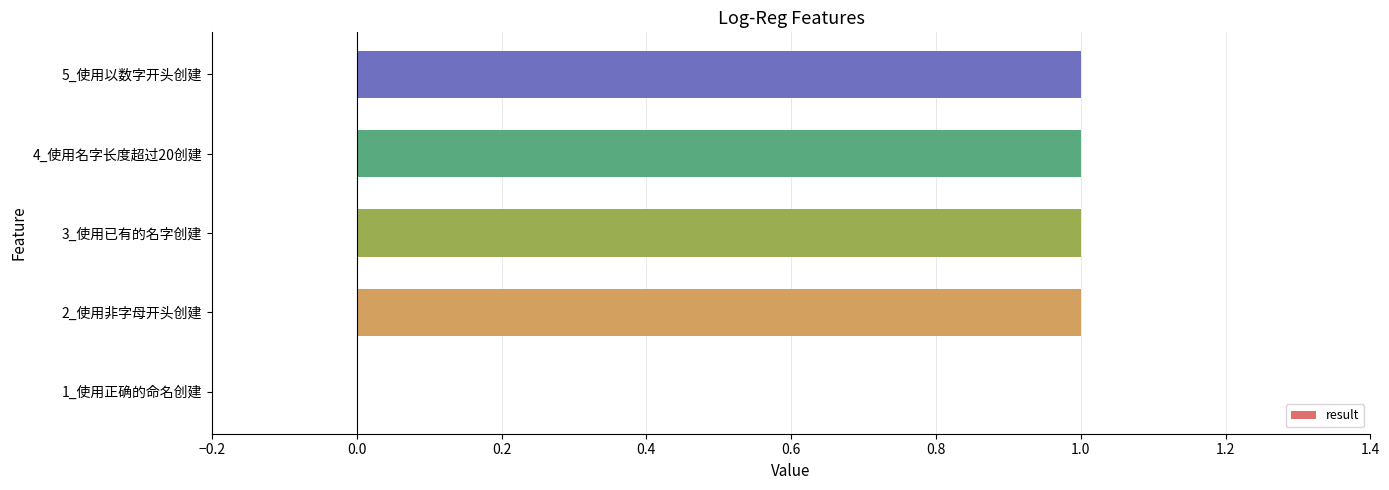

Reading bottom to top, extract all data points from this chart.

1_使用正确的命名创建=0	2_使用非字母开头创建=1	3_使用已有的名字创建=1	4_使用名字长度超过20创建=1	5_使用以数字开头创建=1